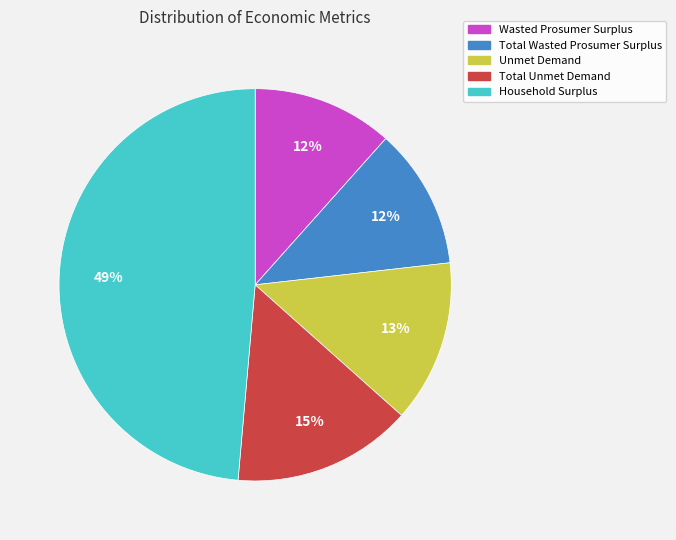

Is it true that Total Wasted Prosumer Surplus is 17% of the pie?

False